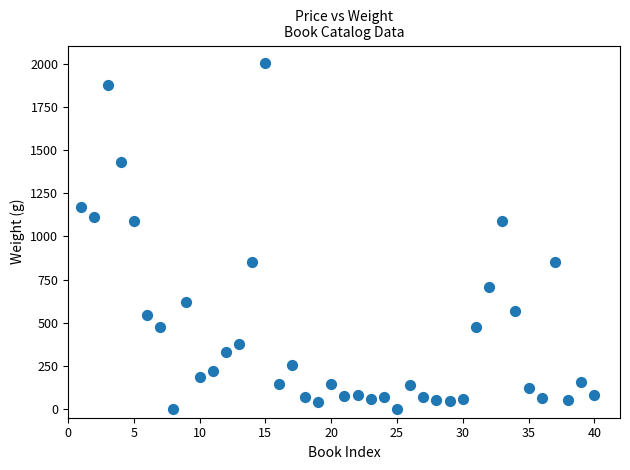

What is the range of X values (max minus min)?

39